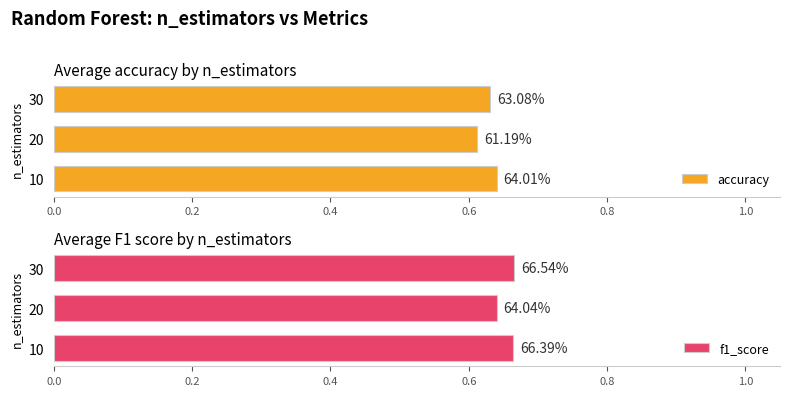

At how many categories does at least one series exceed 0?

3